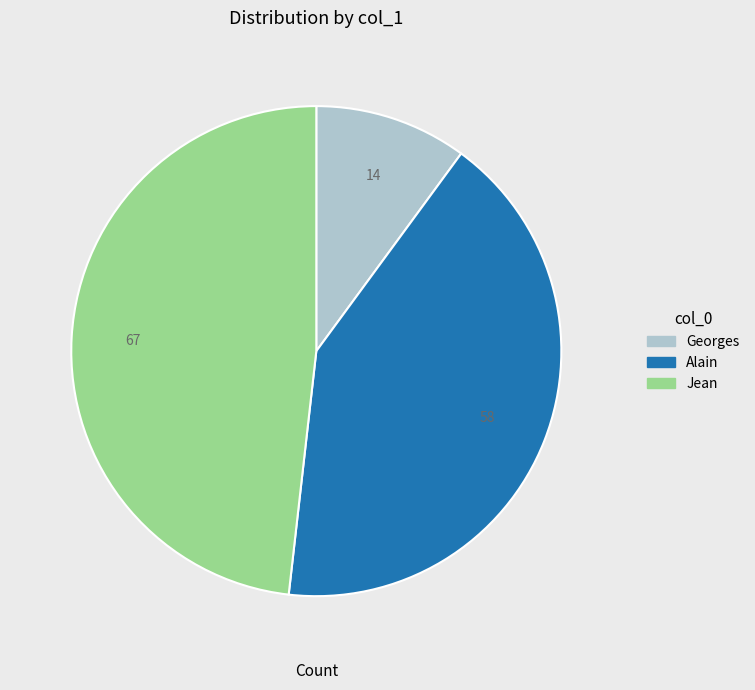

How many segments does this pie chart have?

3